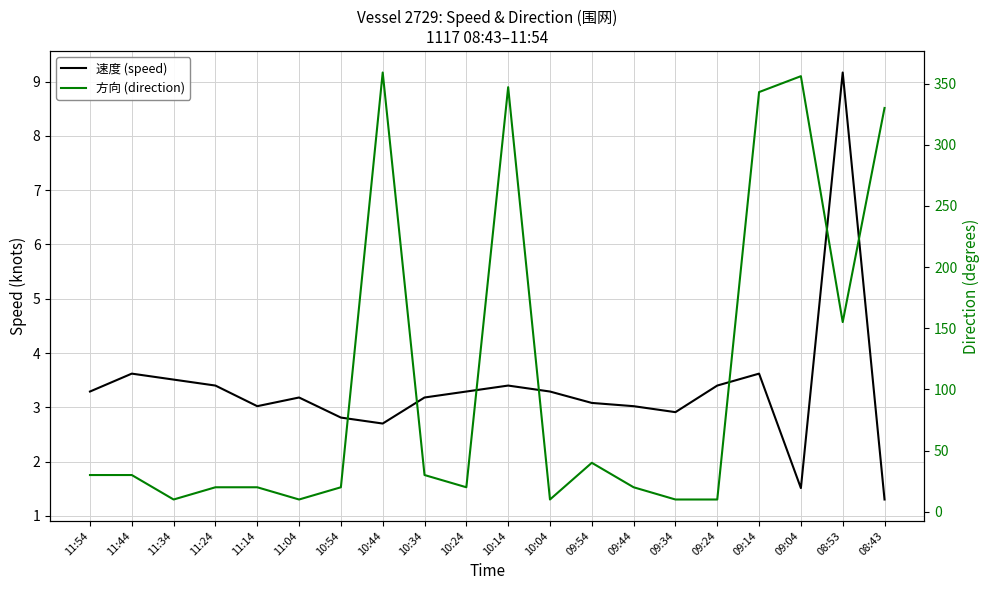

Rank the series by their maximum value, from lowest to highest.

速度 (speed), 方向 (direction)